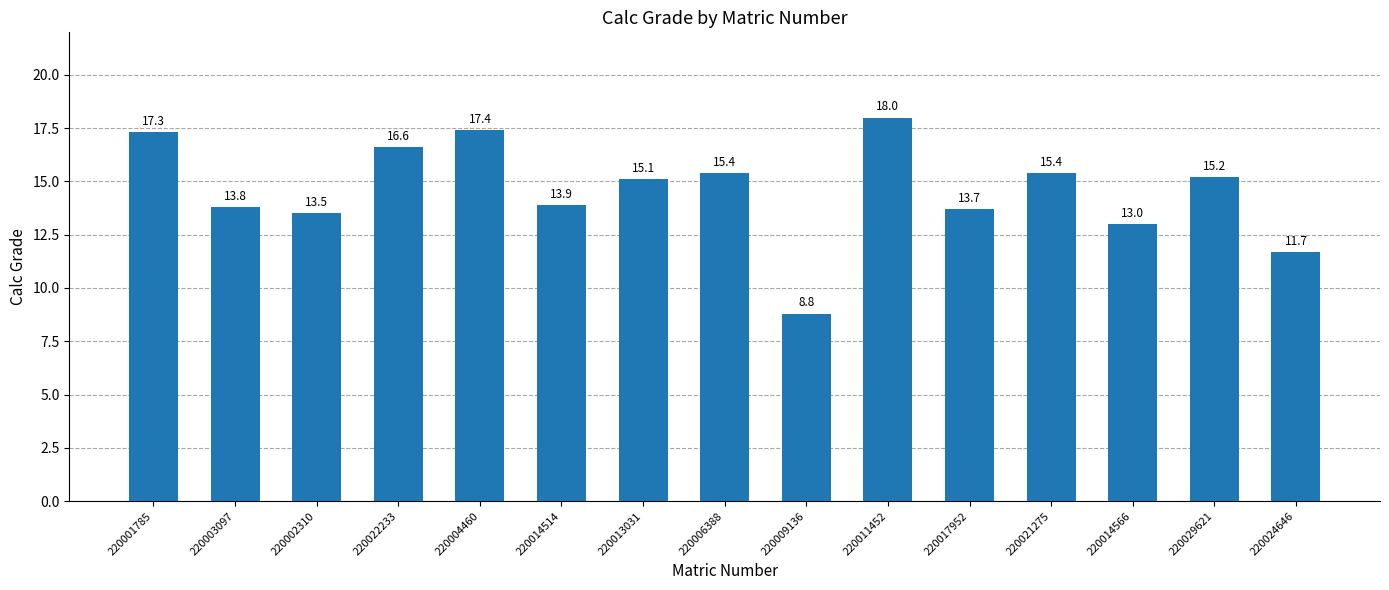

How many data points are less than 15?

7